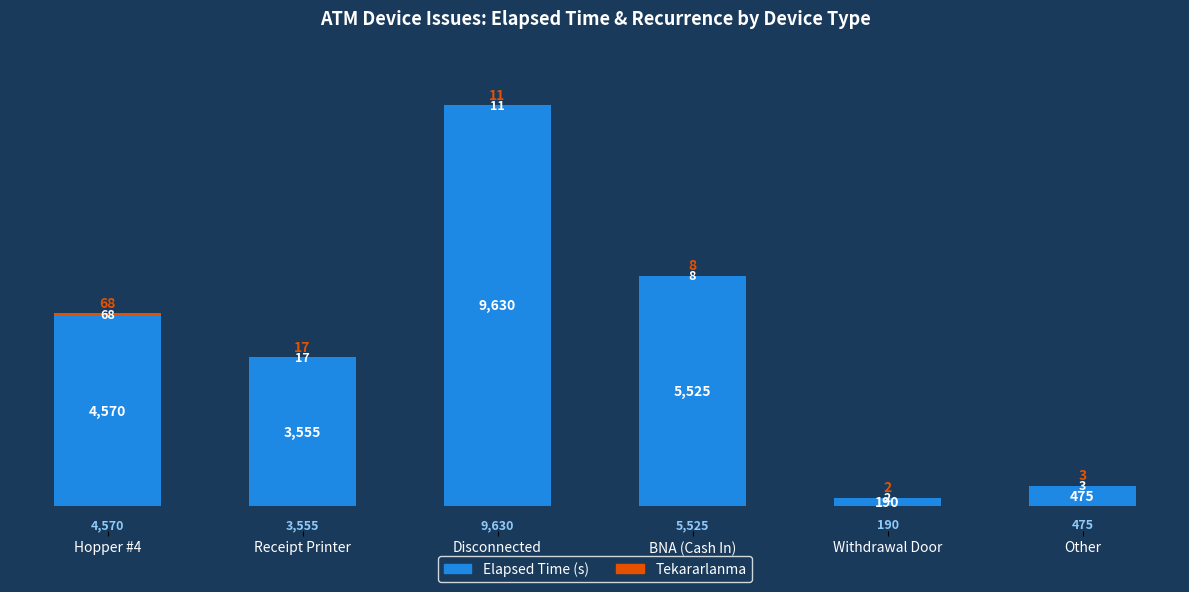

Is it true that Elapsed Time (s) equals 475 at Other?

True